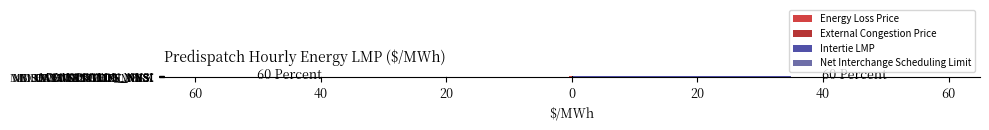

How many data points does each series have?

8